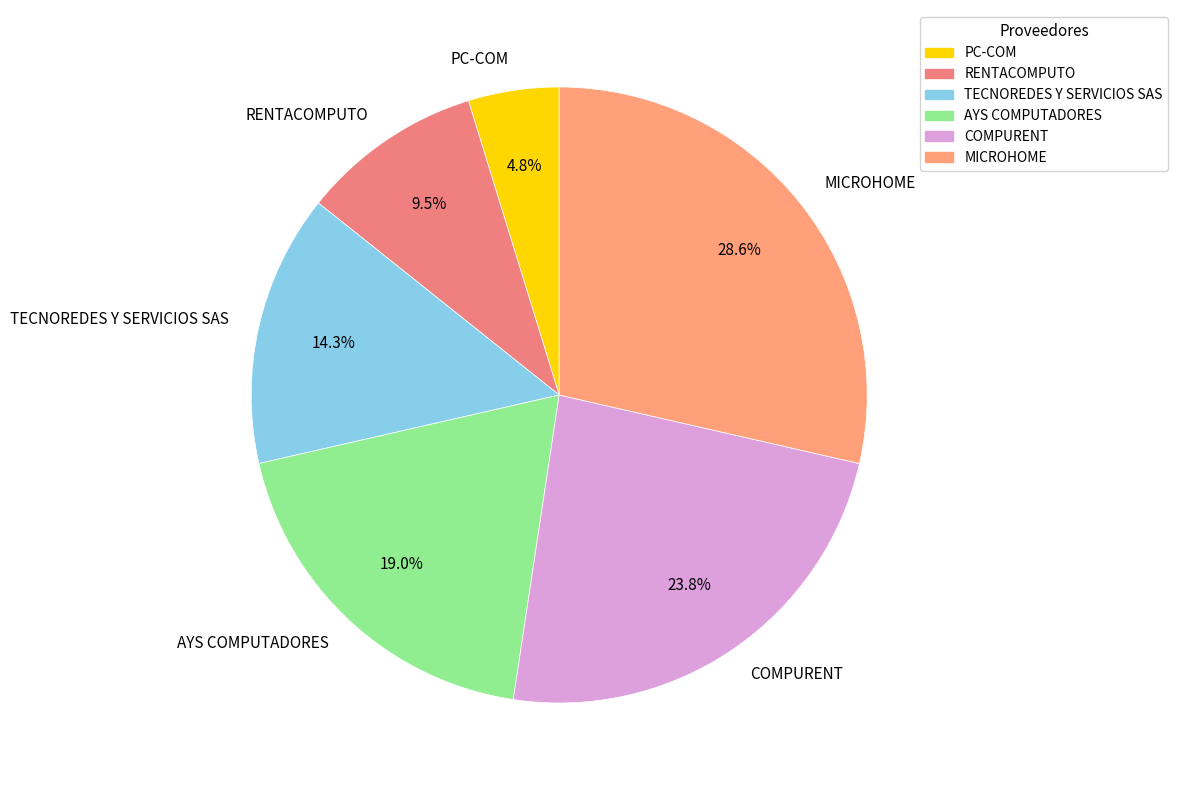

Is there a majority slice in this chart?

No